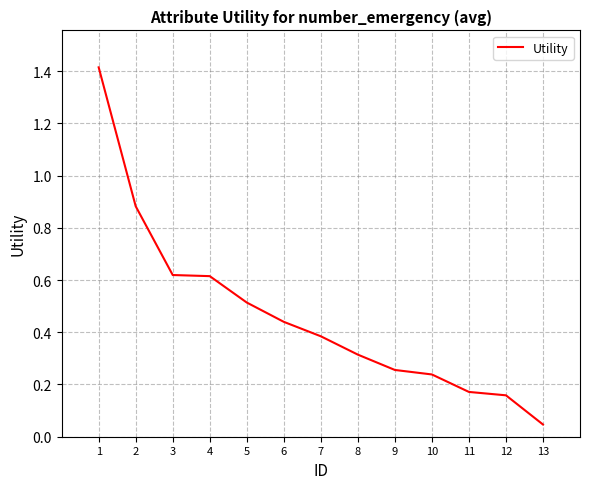

What is the average value?

0.5